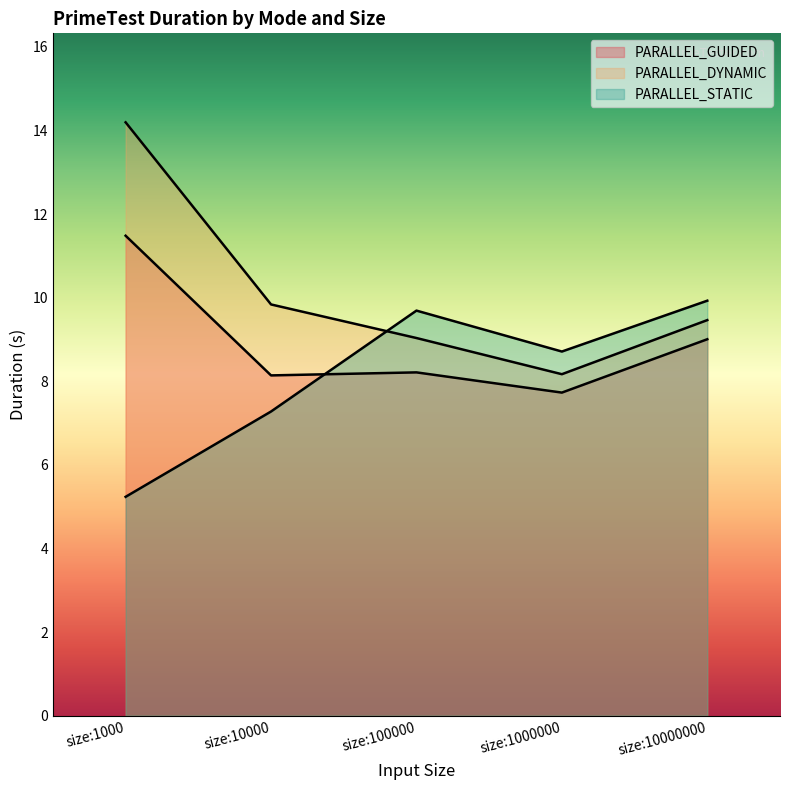

How many intersections are there between PARALLEL_GUIDED and PARALLEL_STATIC?

1